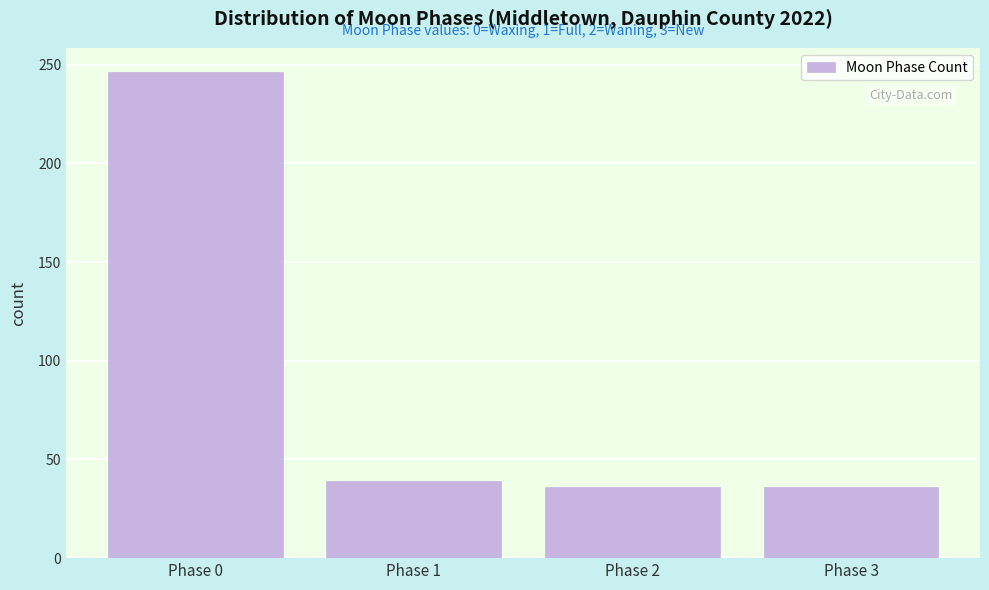

Reading right to left, list all the values displayed in this chart.

Phase 3=36	Phase 2=36	Phase 1=39	Phase 0=246